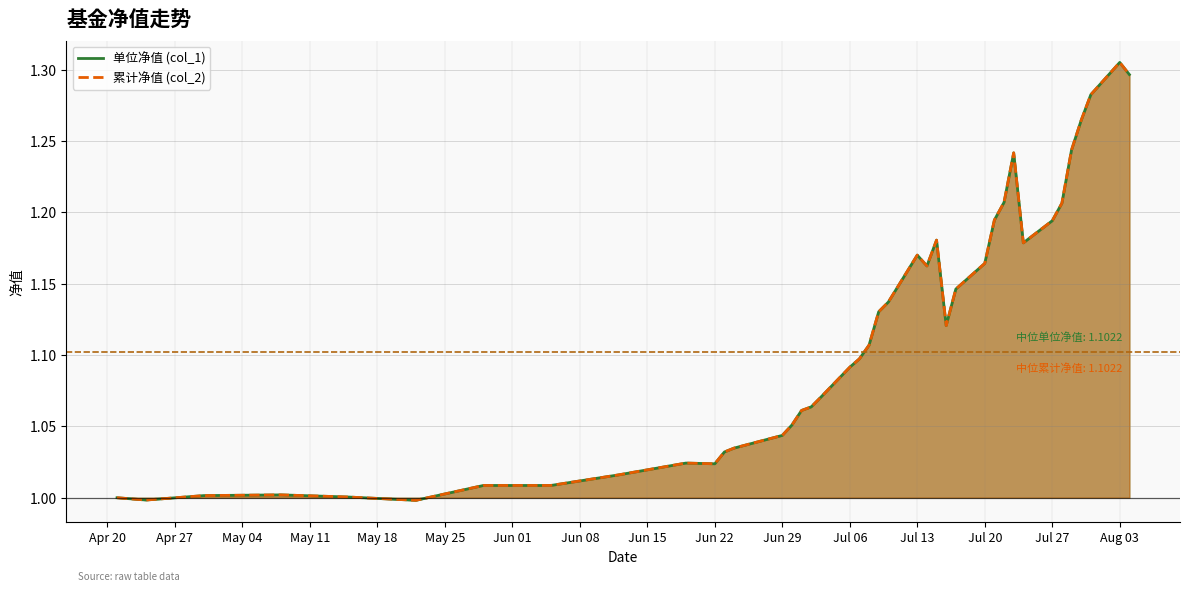

What is the sum of the 累计净值 (col_2) values at 2020-06-29 and 2020-07-22?

2.3